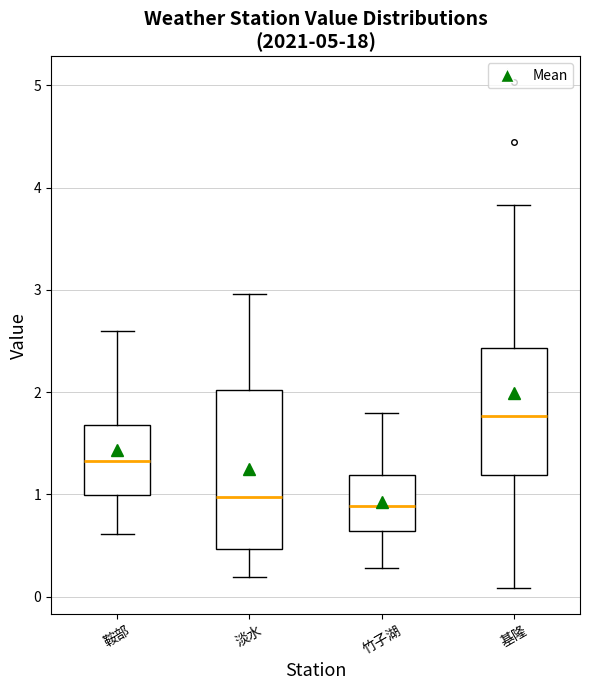

Reading left to right, read every box against the y-axis: the position of its median line, the range the box covers, and the ends of its whiskers. The values are not printed on the chart, so give them approximately, as read against the axis.

鞍部: median 1.3, box 1.0 to 1.7, whiskers 0.6 to 2.6
淡水: median 1.0, box 0.5 to 2.0, whiskers 0.2 to 3.0
竹子湖: median 0.9, box 0.6 to 1.2, whiskers 0.3 to 1.8
基隆: median 1.8, box 1.2 to 2.4, whiskers 0.1 to 3.8